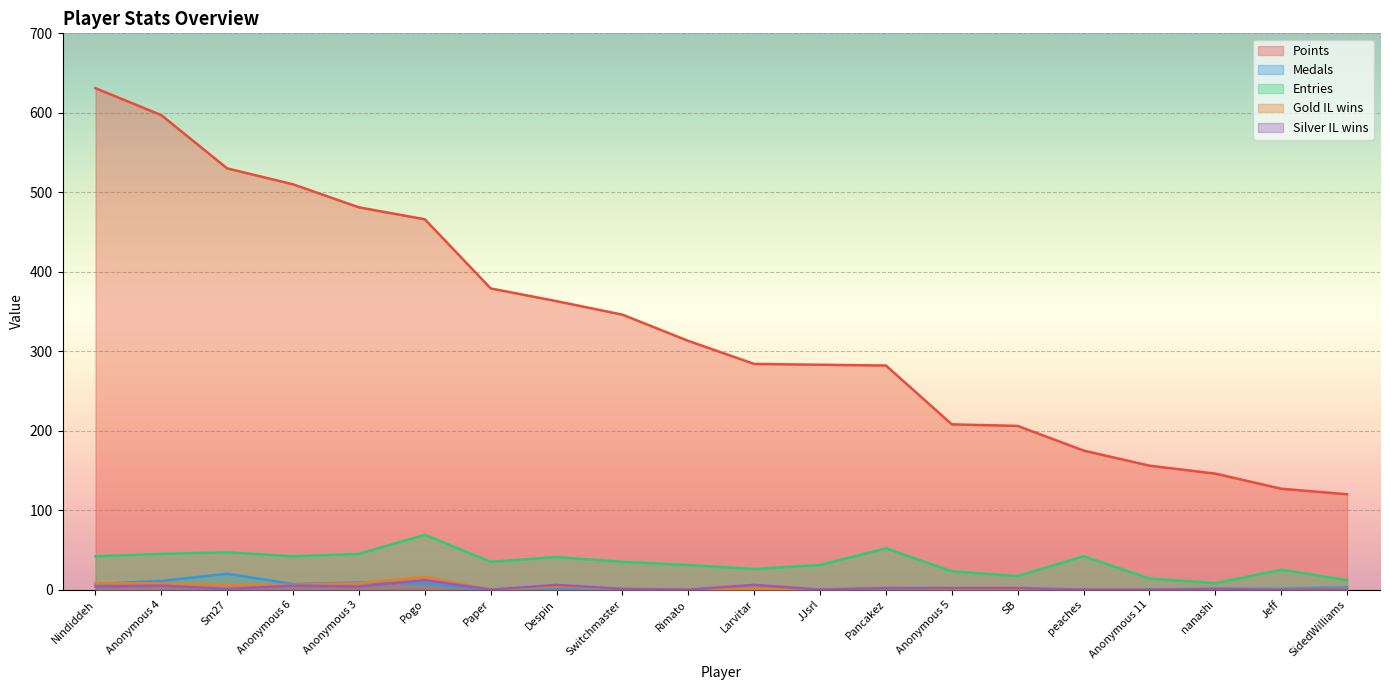

Reading left to right, what are all the values shown in this chart?

Points: Nindiddeh=631	Anonymous 4=597	Sm27=530	Anonymous 6=510	Anonymous 3=481	Pogo=466	Paper=379	Despin=363	Switchmaster=346	Rimato=313	Larvitar=284	JJsrl=283	Pancakez=282	Anonymous 5=208	SB=206	peaches=175	Anonymous 11=156	nanashi=146	Jeff=127	SidedWilliams=120
Medals: Nindiddeh=7	Anonymous 4=11	Sm27=20	Anonymous 6=7	Anonymous 3=9	Pogo=8	Paper=0	Despin=2	Switchmaster=0	Rimato=0	Larvitar=0	JJsrl=0	Pancakez=0	Anonymous 5=0	SB=0	peaches=0	Anonymous 11=0	nanashi=1	Jeff=1	SidedWilliams=3
Entries: Nindiddeh=42	Anonymous 4=45	Sm27=47	Anonymous 6=42	Anonymous 3=45	Pogo=69	Paper=35	Despin=41	Switchmaster=35	Rimato=31	Larvitar=26	JJsrl=31	Pancakez=52	Anonymous 5=23	SB=17	peaches=42	Anonymous 11=14	nanashi=8	Jeff=25	SidedWilliams=12
col_3: Nindiddeh=8	Anonymous 4=8	Sm27=6	Anonymous 6=6	Anonymous 3=8	Pogo=16	Paper=0	Despin=4	Switchmaster=1	Rimato=0	Larvitar=1	JJsrl=0	Pancakez=2	Anonymous 5=1	SB=0	peaches=0	Anonymous 11=0	nanashi=1	Jeff=0	SidedWilliams=1
col_4: Nindiddeh=4	Anonymous 4=5	Sm27=1	Anonymous 6=5	Anonymous 3=4	Pogo=12	Paper=0	Despin=6	Switchmaster=1	Rimato=0	Larvitar=6	JJsrl=0	Pancakez=2	Anonymous 5=2	SB=2	peaches=0	Anonymous 11=0	nanashi=1	Jeff=0	SidedWilliams=0